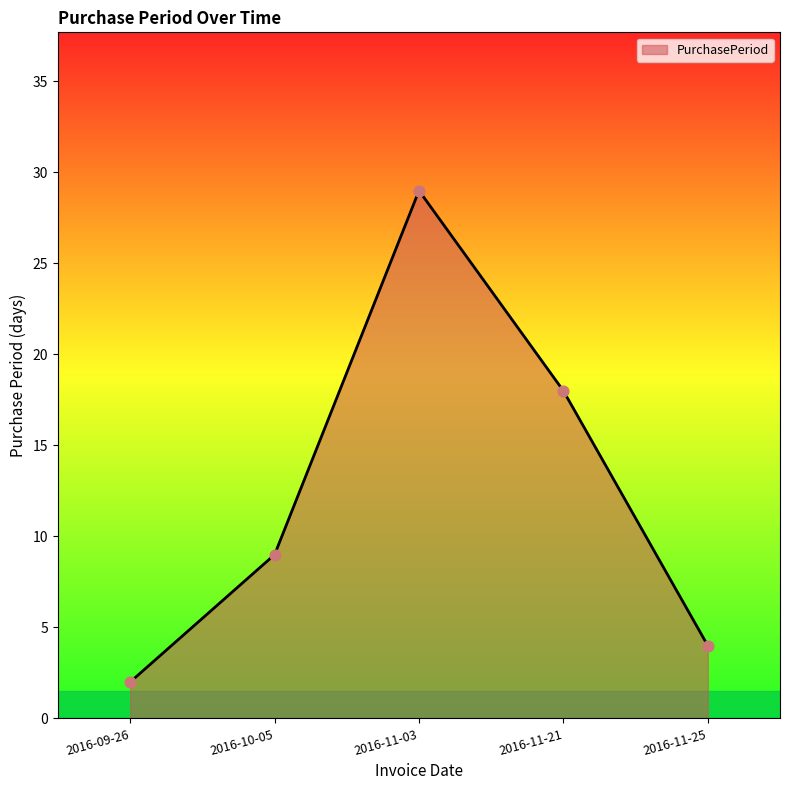

Between 2016-11-03 and 2016-10-05, which is larger?

2016-11-03